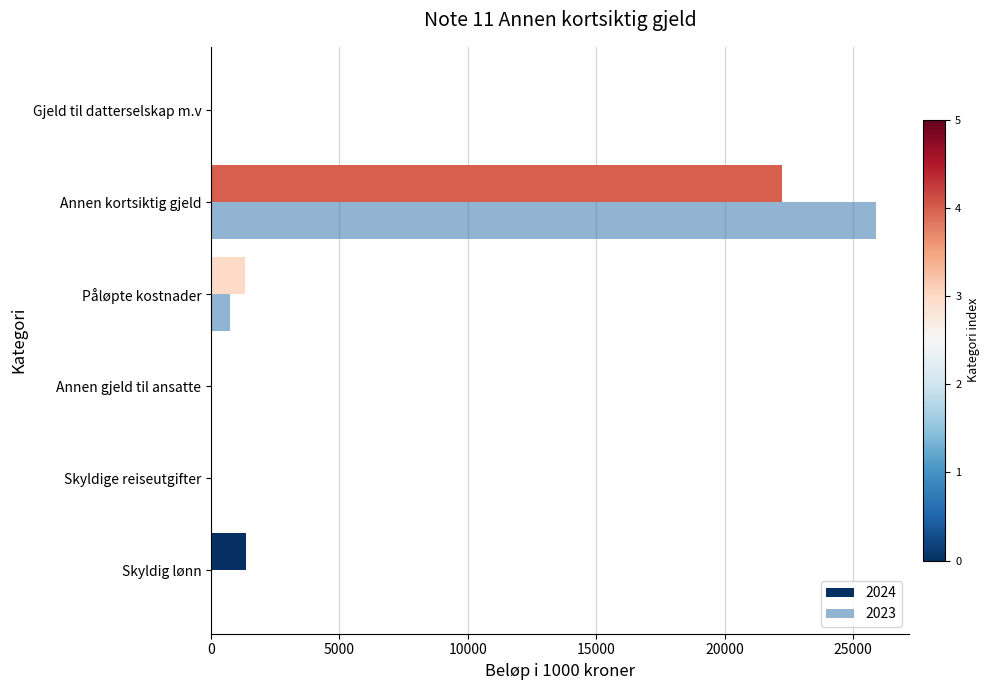

What is the sum of all 2024 values?

24934.5